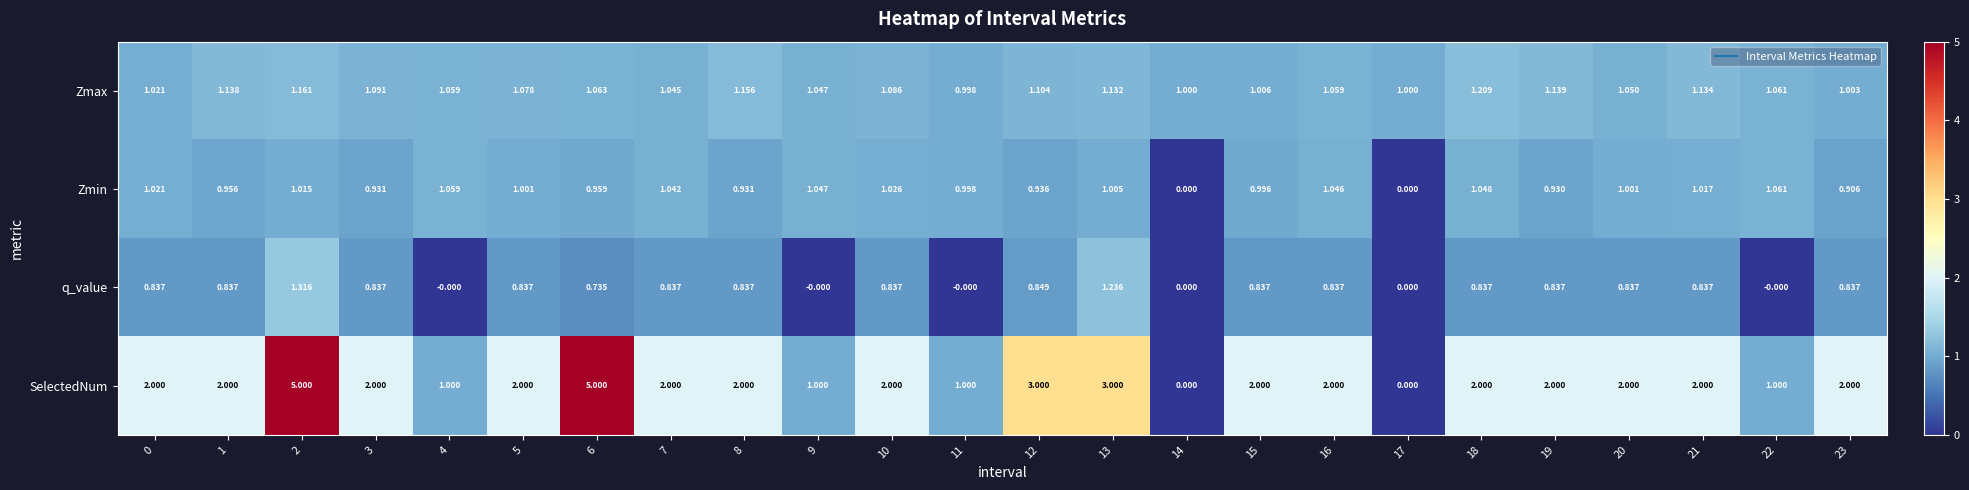

Which series has the largest range (max minus min)?

SelectedNum